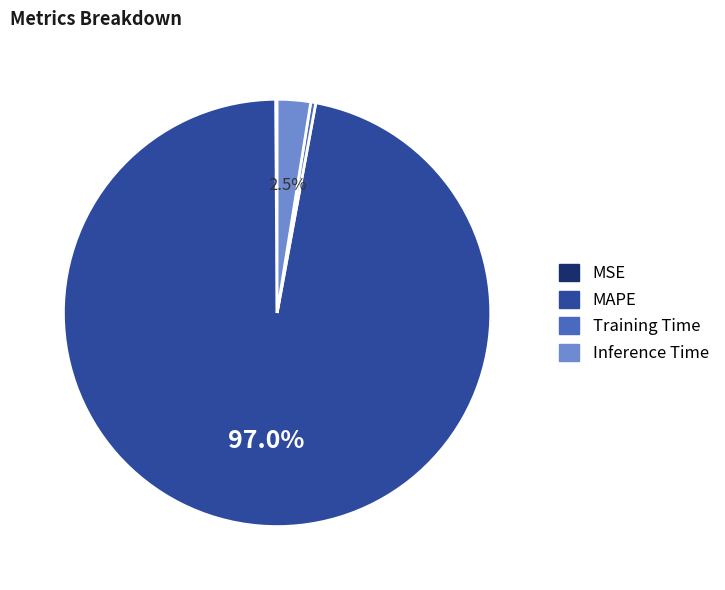

Is there any slice that represents more than half of the pie?

Yes